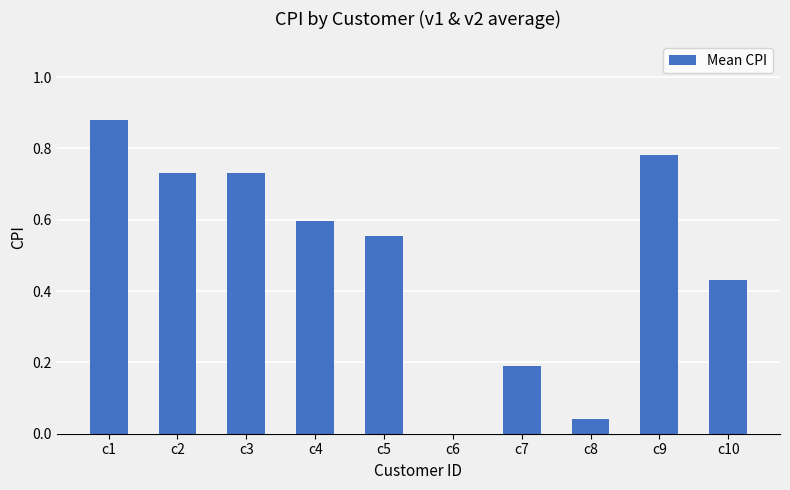

Are the bars grouped side by side (vs. stacked)?

No